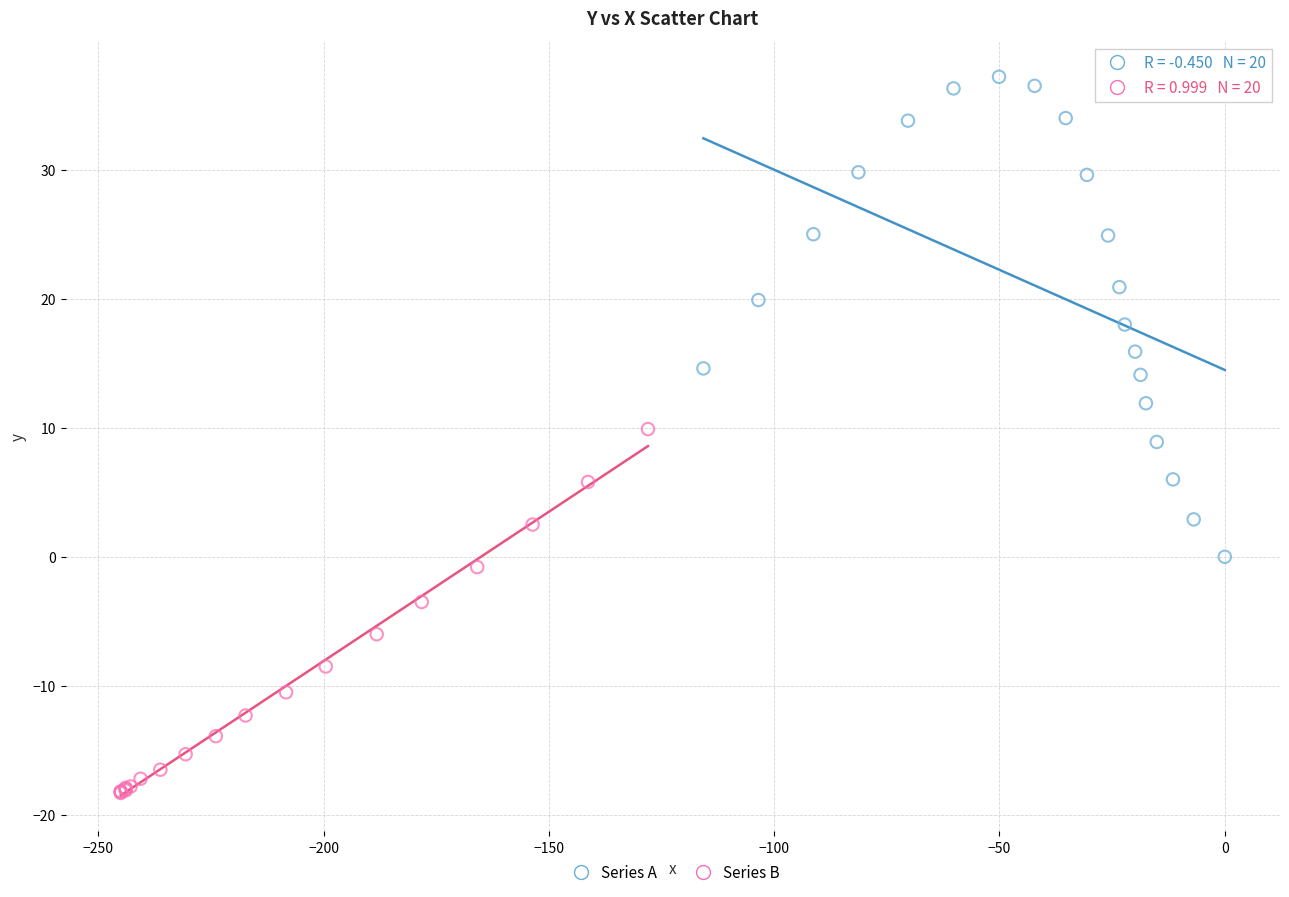

Which series contains the highest Y value?

Series A